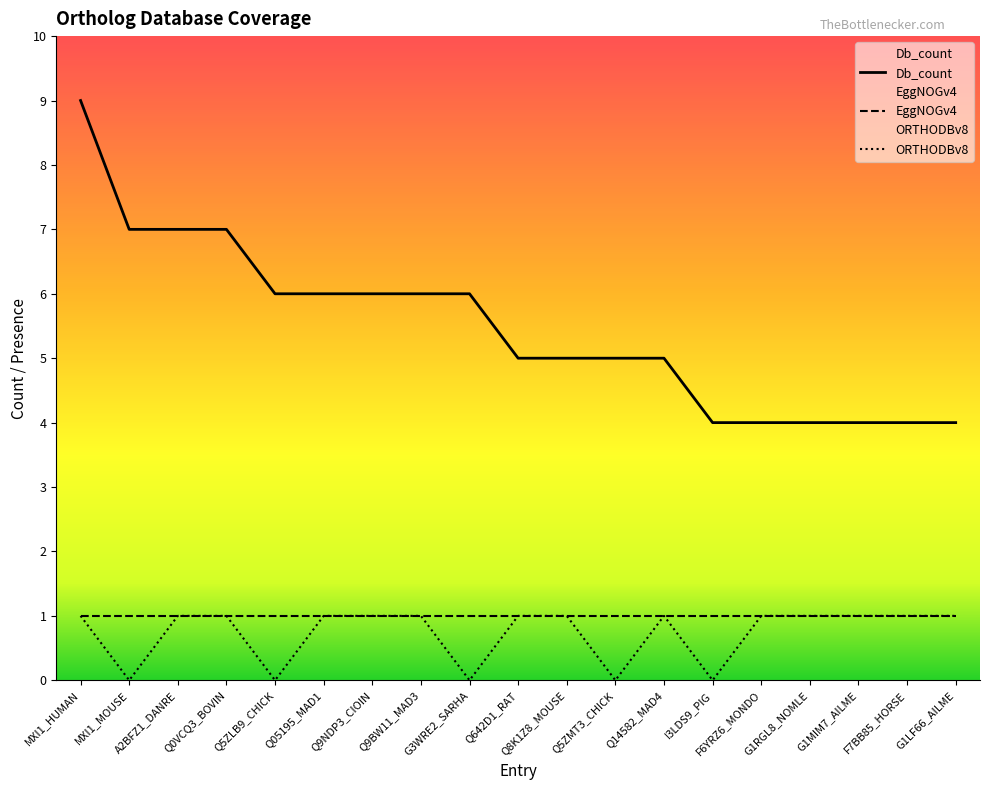

True or false: Db_count has a value of 2 at Q14582_MAD4.

False